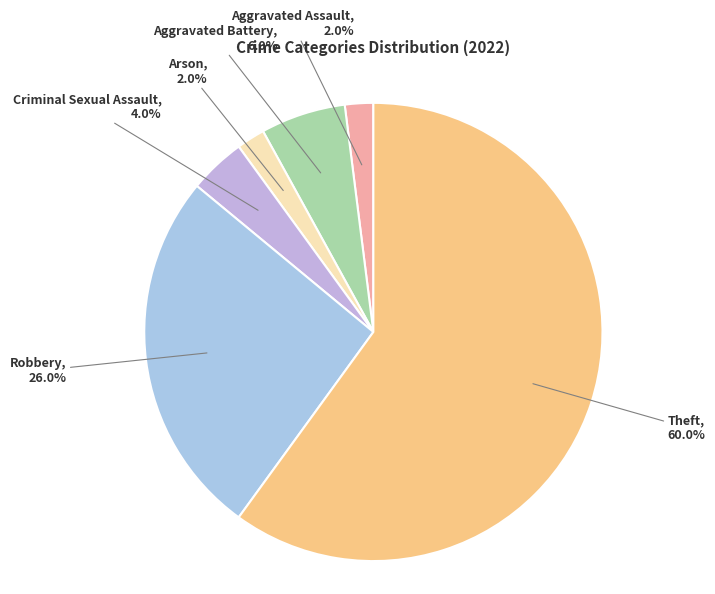

To the nearest percent, what percentage of the pie is Theft?

60%